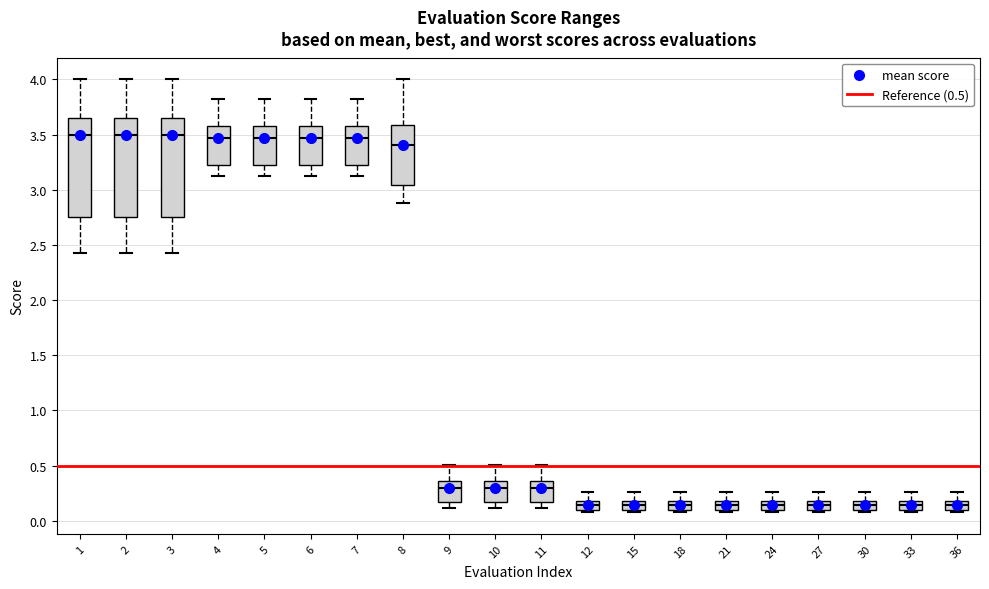

Reading left to right, transcribe this box plot: for each box, give where its median line is, the range the box spans, and where its two whiskers end, as read against the y-axis. The values are not printed on the chart, so give them approximately, as read against the axis.

1: median 3.50, box 2.75 to 3.65, whiskers 2.45 to 4.00
2: median 3.50, box 2.75 to 3.65, whiskers 2.45 to 4.00
3: median 3.50, box 2.75 to 3.65, whiskers 2.45 to 4.00
4: median 3.45, box 3.25 to 3.60, whiskers 3.10 to 3.80
5: median 3.45, box 3.25 to 3.60, whiskers 3.10 to 3.80
6: median 3.45, box 3.25 to 3.60, whiskers 3.10 to 3.80
7: median 3.45, box 3.25 to 3.60, whiskers 3.10 to 3.80
8: median 3.40, box 3.05 to 3.60, whiskers 2.90 to 4.00
9: median 0.30, box 0.15 to 0.35, whiskers 0.10 to 0.50
10: median 0.30, box 0.15 to 0.35, whiskers 0.10 to 0.50
11: median 0.30, box 0.15 to 0.35, whiskers 0.10 to 0.50
12: median 0.15, box 0.10 to 0.20, whiskers 0.10 (just below the box's lower edge) to 0.25
15: median 0.15, box 0.10 to 0.20, whiskers 0.10 (just below the box's lower edge) to 0.25
18: median 0.15, box 0.10 to 0.20, whiskers 0.10 (just below the box's lower edge) to 0.25
21: median 0.15, box 0.10 to 0.20, whiskers 0.10 (just below the box's lower edge) to 0.25
24: median 0.15, box 0.10 to 0.20, whiskers 0.10 (just below the box's lower edge) to 0.25
27: median 0.15, box 0.10 to 0.20, whiskers 0.10 (just below the box's lower edge) to 0.25
30: median 0.15, box 0.10 to 0.20, whiskers 0.10 (just below the box's lower edge) to 0.25
33: median 0.15, box 0.10 to 0.20, whiskers 0.10 (just below the box's lower edge) to 0.25
36: median 0.15, box 0.10 to 0.20, whiskers 0.10 (just below the box's lower edge) to 0.25